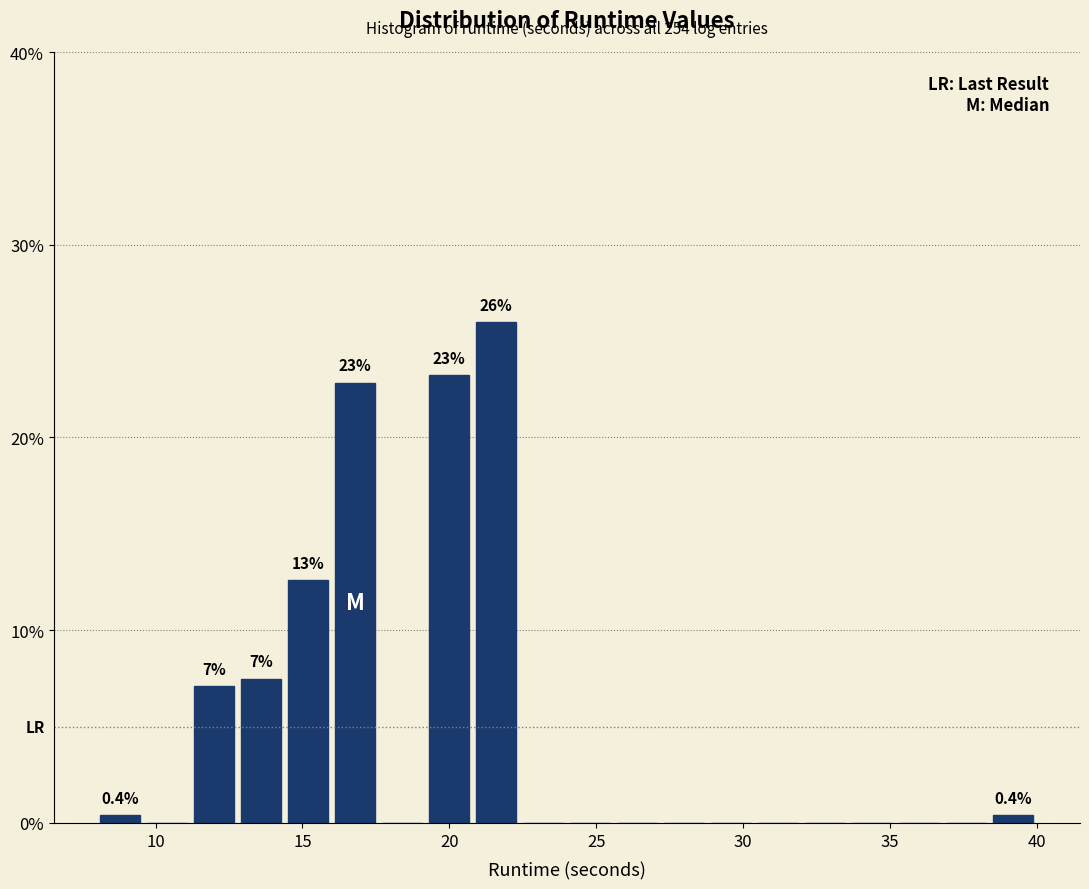

Read against the x-axis, roughly where is the centre of the tallest bar?

21.5